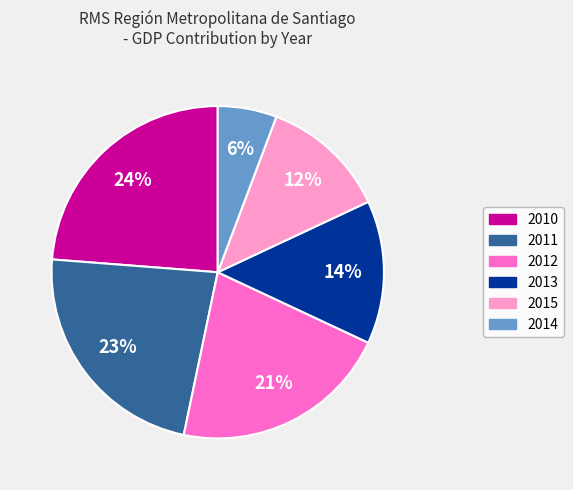

What is the smallest slice in the pie chart?

2014